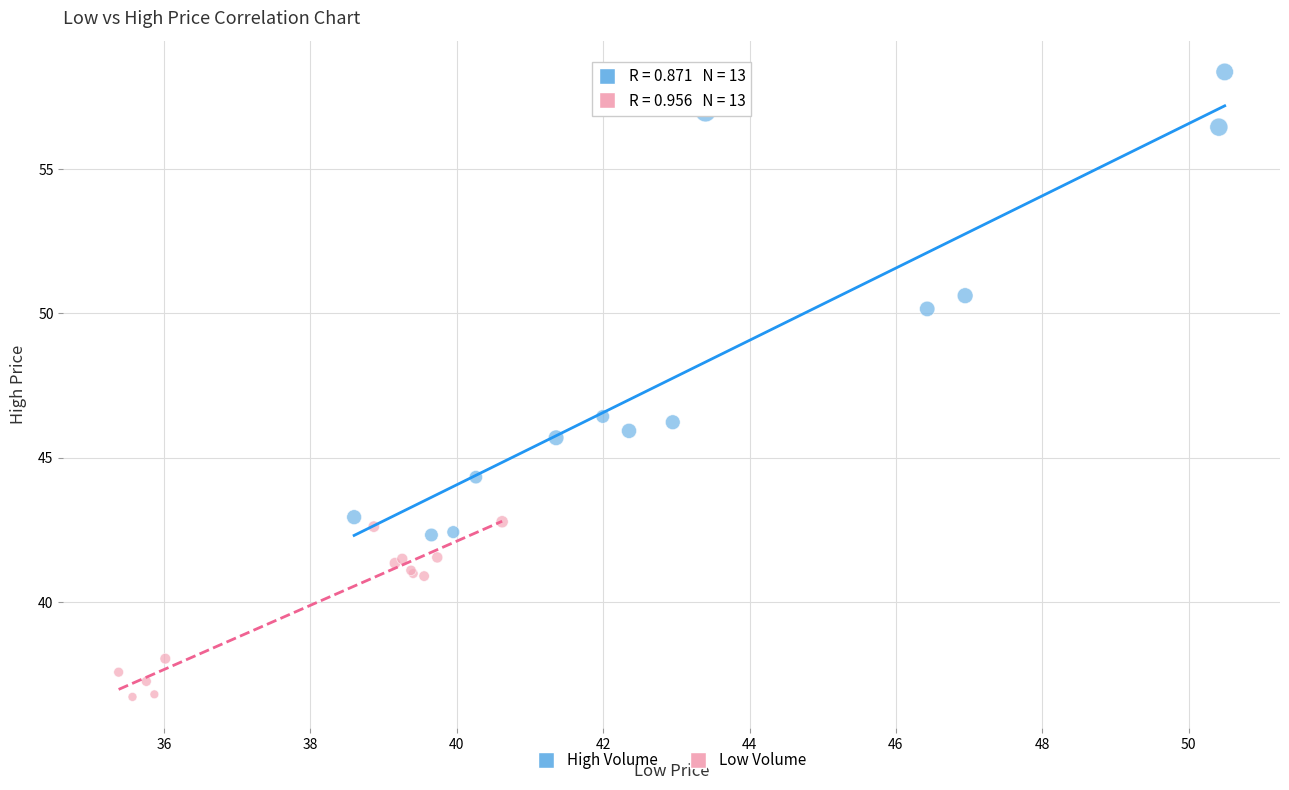

Which series has the widest spread of Y values?

High Volume